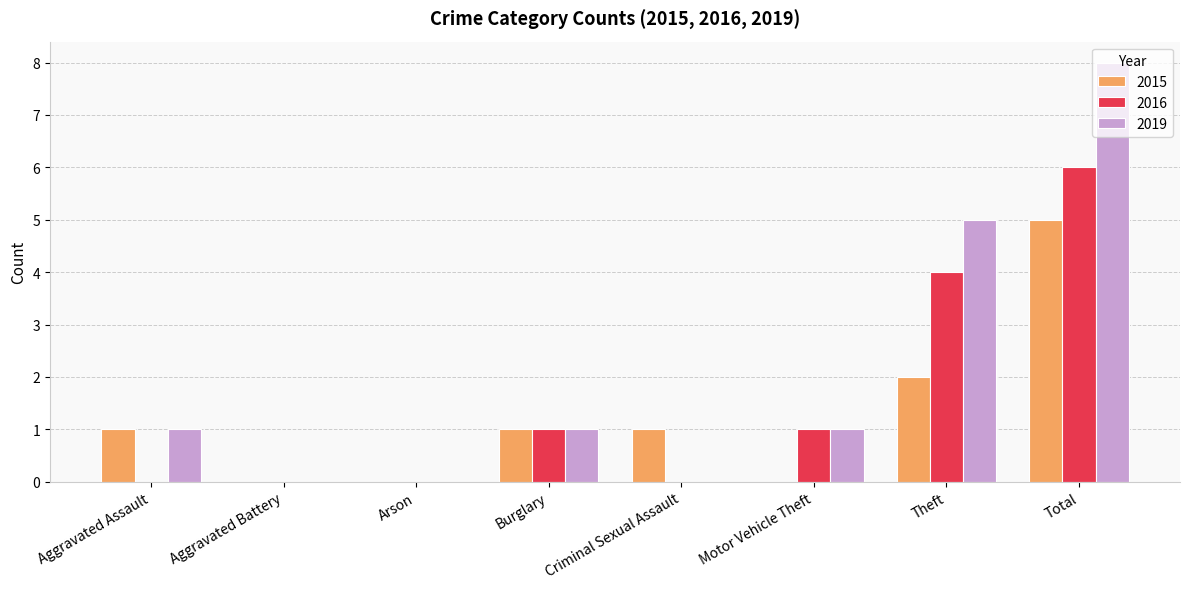

At which label is 2016 closest to 3?

Theft